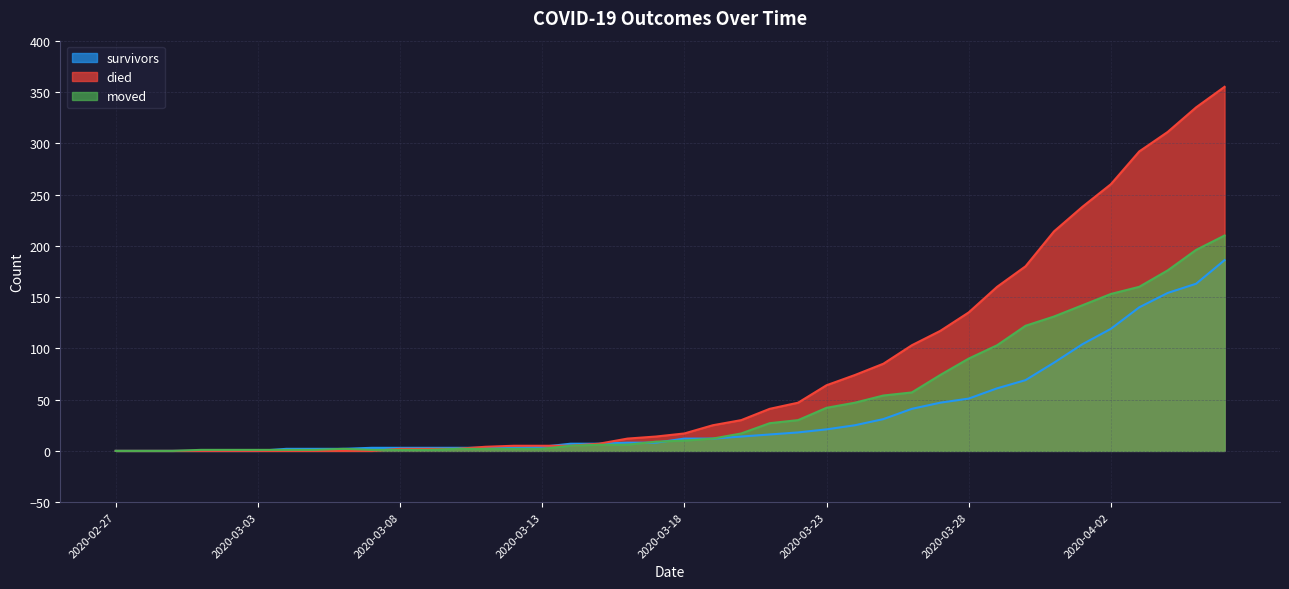

How many values in survivors are above zero?

34